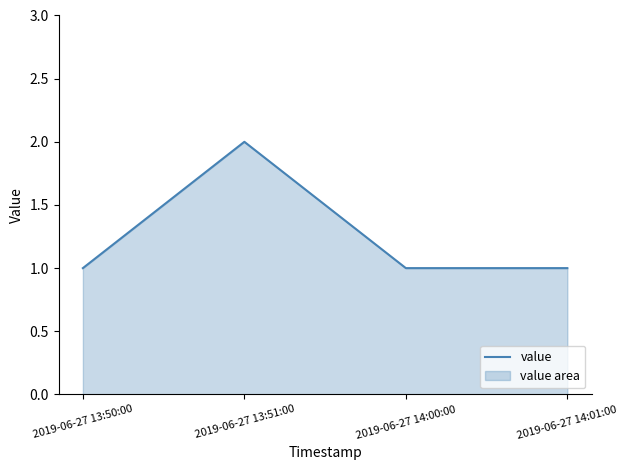

List the labels in order of value, largest first.

2019-06-27 13:51:00, 2019-06-27 13:50:00, 2019-06-27 14:00:00, 2019-06-27 14:01:00